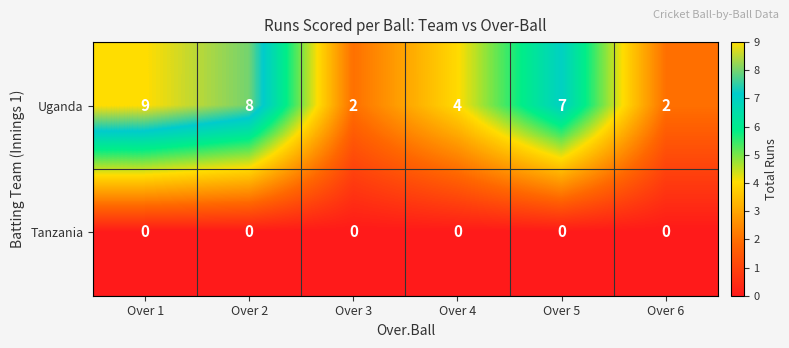

How many categories are shown in the chart?

6